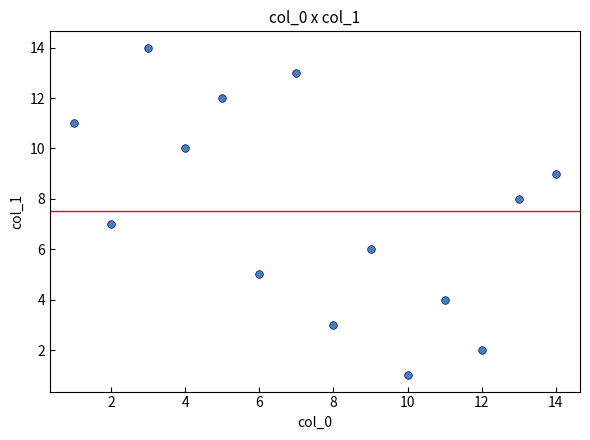

What is the range of X values (max minus min)?

13